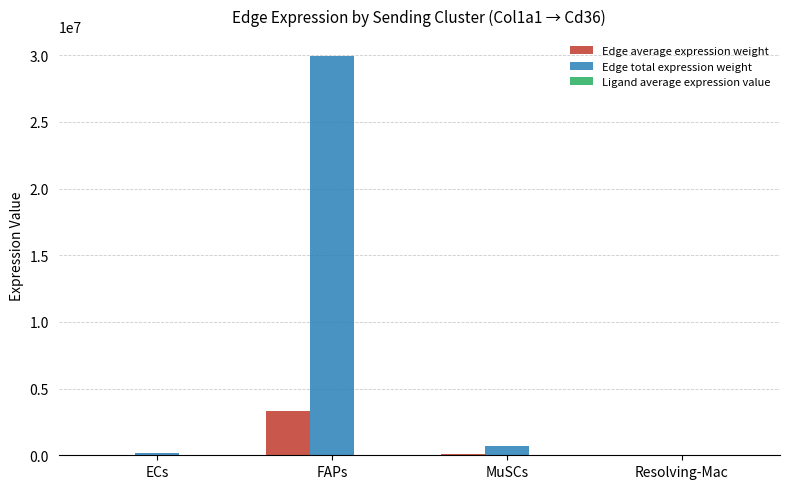

The value of Edge total expression weight at MuSCs is 686957.2. True or false?

True